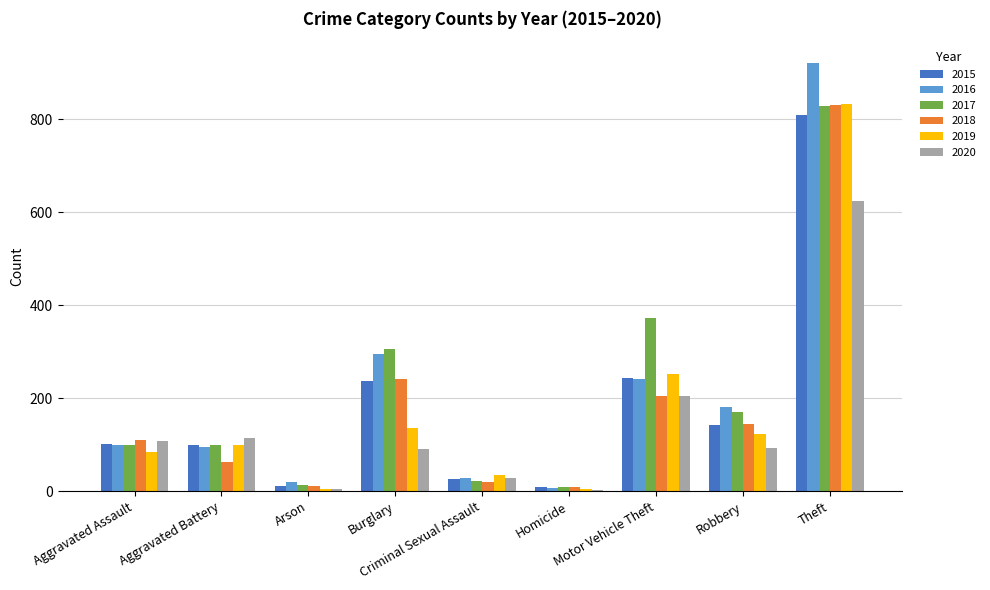

What is the greatest value displayed?

922